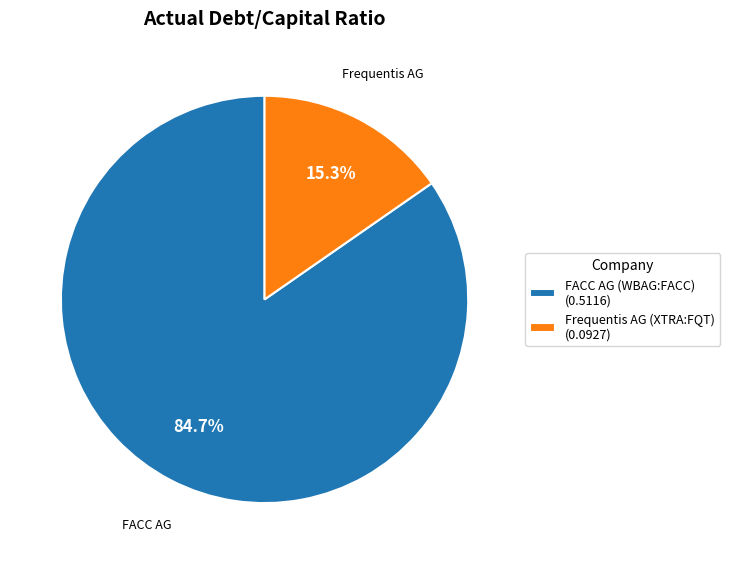

How many segments does this pie chart have?

2